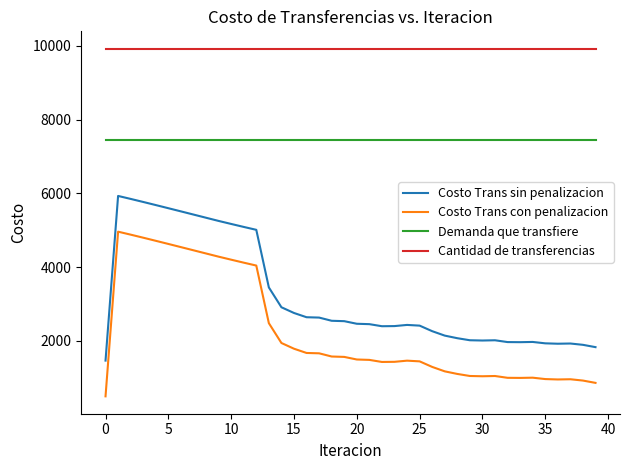

Which series has the largest total across all categories?

Cantidad de transferencias